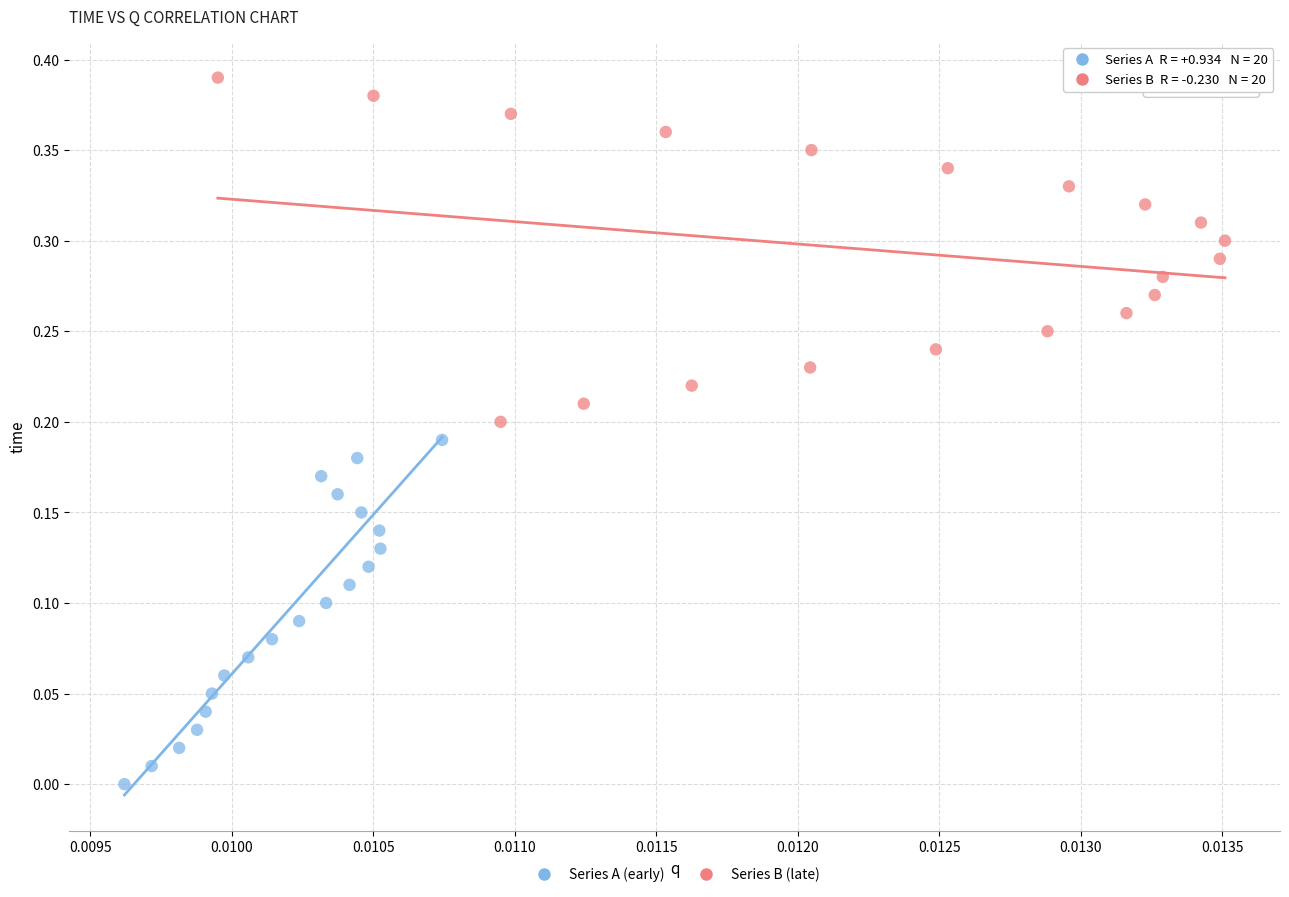

Which series reaches the maximum Y coordinate?

Series B (late)